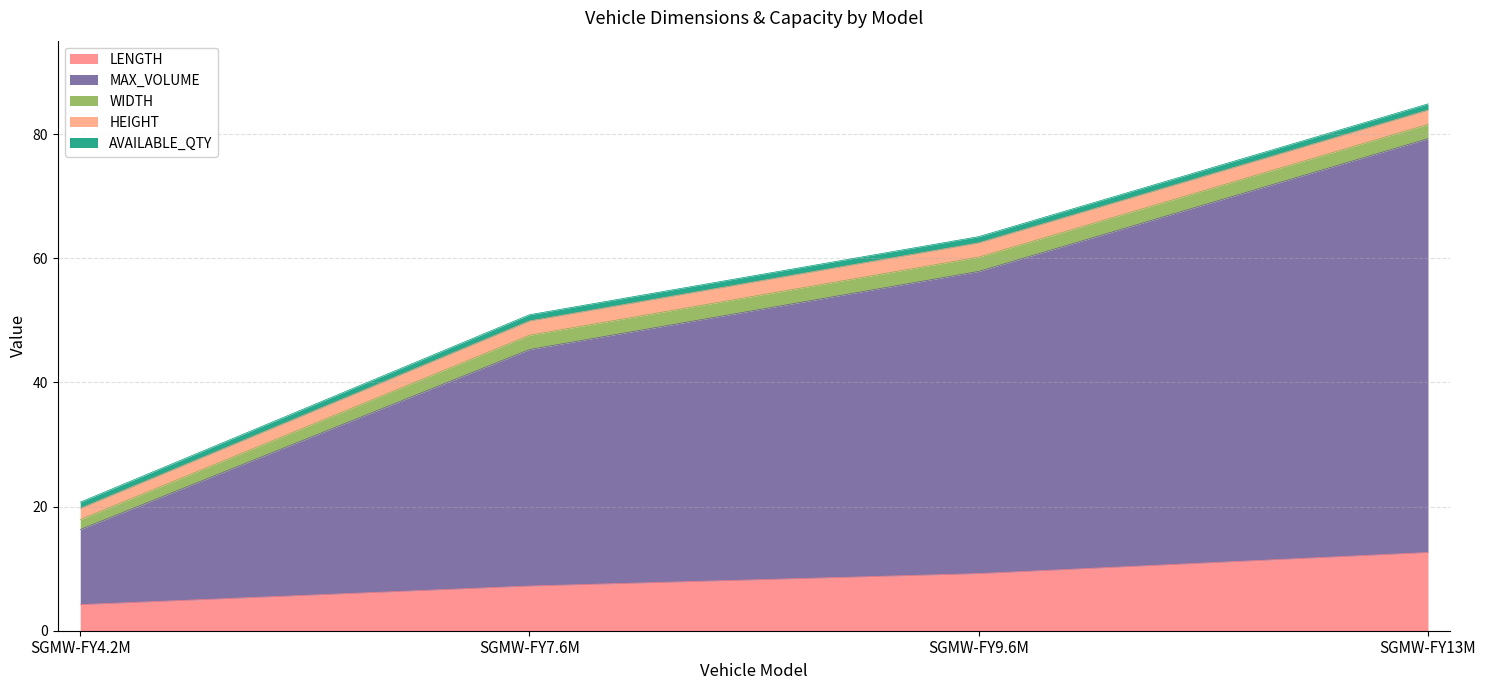

At which category is the sum across all series the highest?

SGMW-FY13M